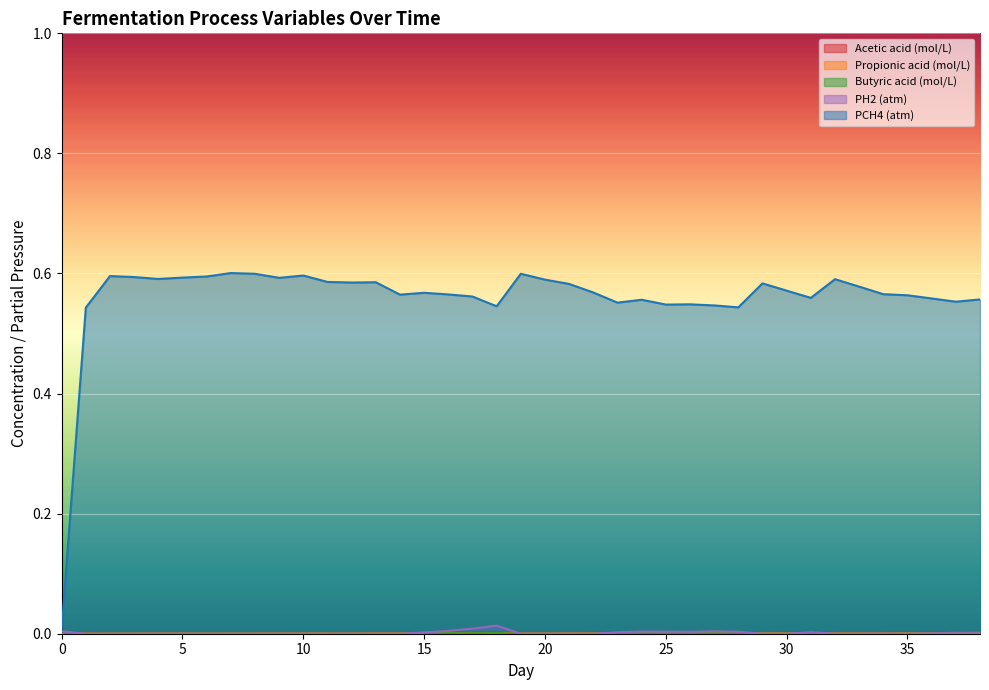

Does the chart display data point markers on the line(s)?

No